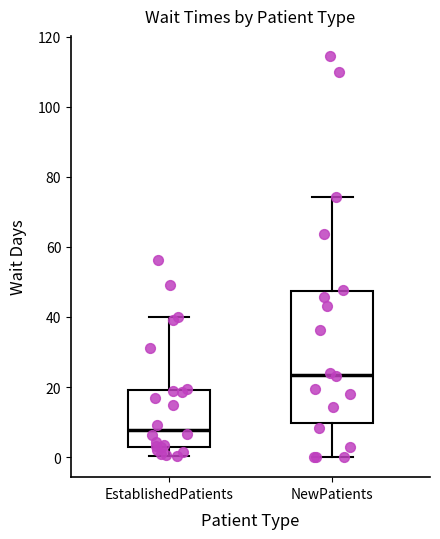

Reading left to right, read every box against the y-axis: the position of its median line, the range the box covers, and the ends of its whiskers. The values are not printed on the chart, so give them approximately, as read against the axis.

EstablishedPatients: median 8, box 2 to 20, whiskers 0 to 40
NewPatients: median 24, box 10 to 48, whiskers 0 to 74